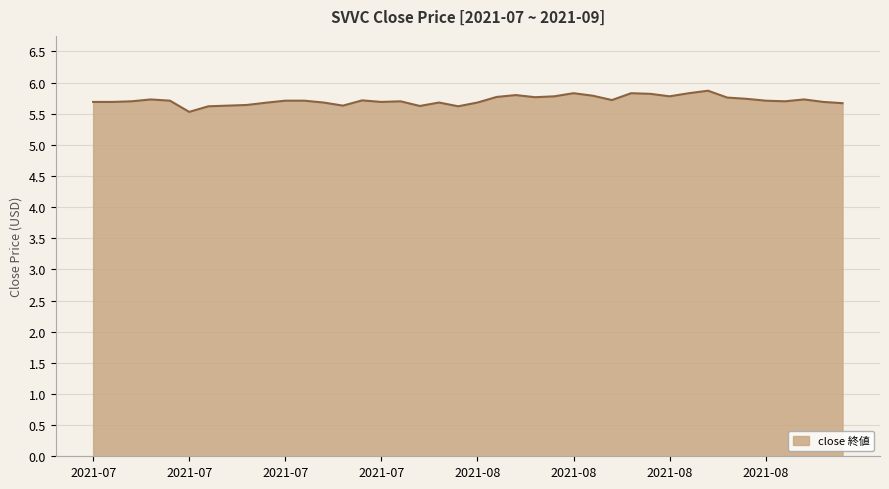

What is the minimum value shown in the chart?

5.5